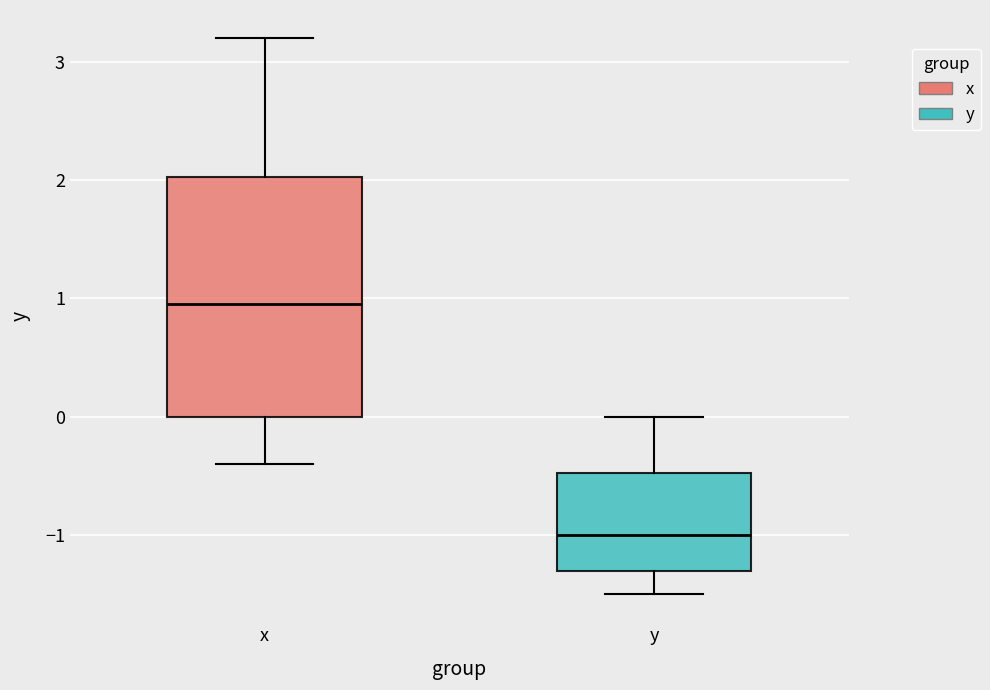

Reading left to right, read every box against the y-axis: the position of its median line, the range the box covers, and the ends of its whiskers. The values are not printed on the chart, so give them approximately, as read against the axis.

x: median 1.0, box 0.0 to 2.0, whiskers -0.4 to 3.2
y: median -1.0, box -1.3 to -0.5, whiskers -1.5 to 0.0